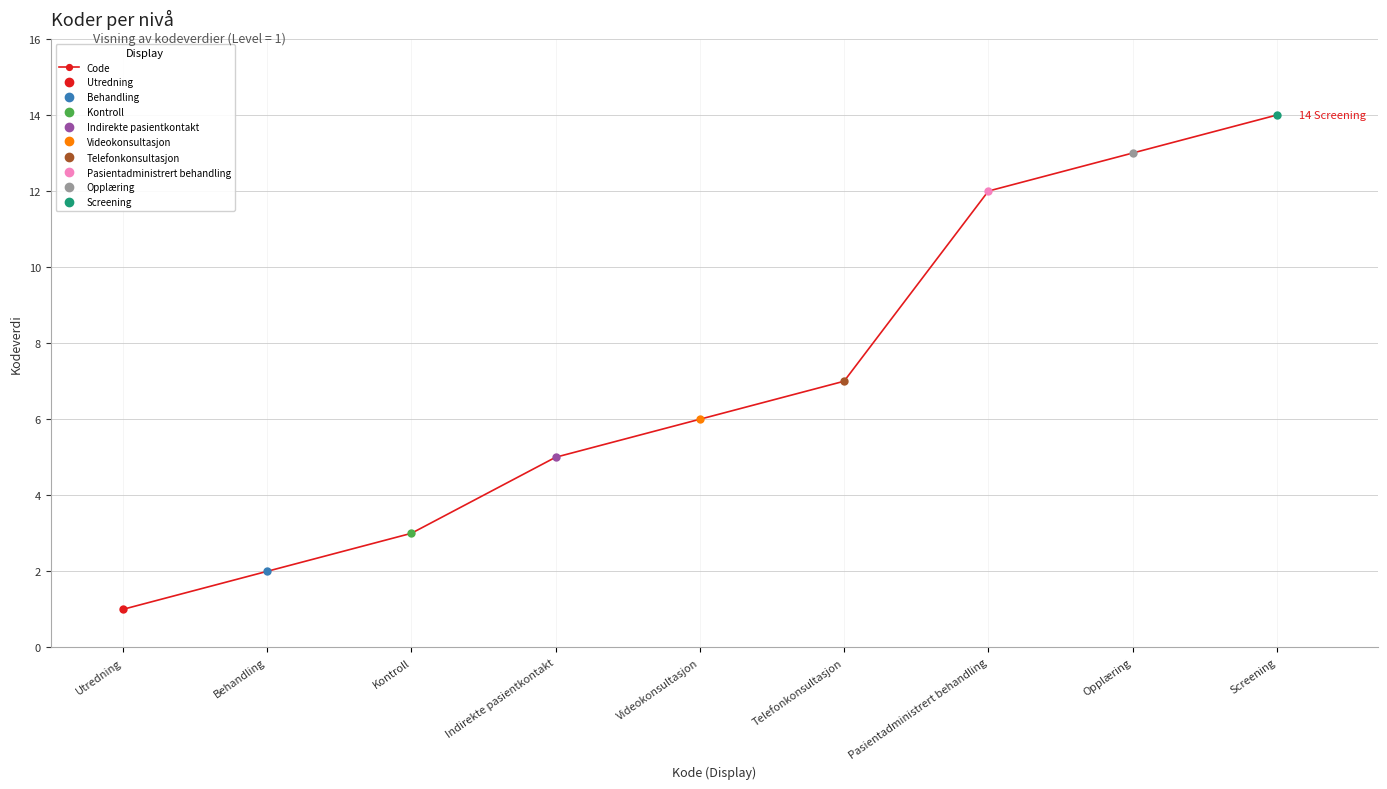

How many data points does each series have?

9